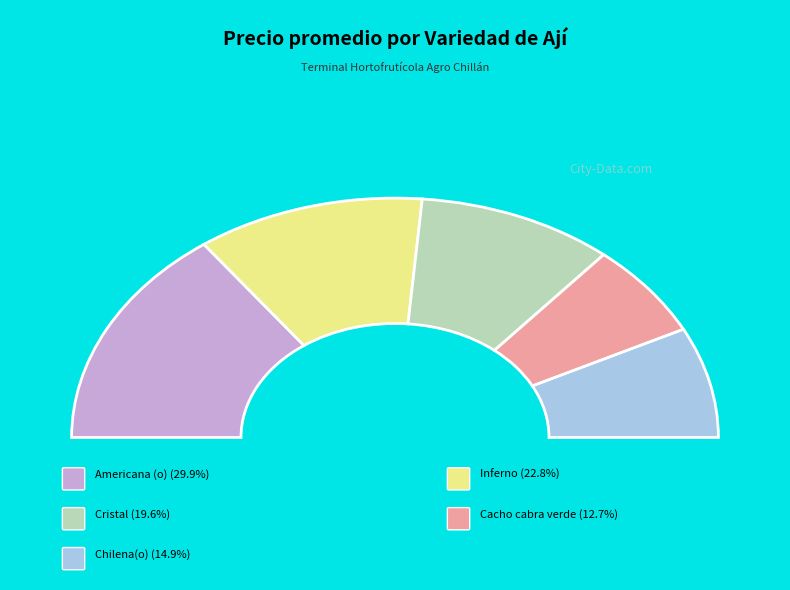

Which category has the biggest portion of the pie?

Americana (o)